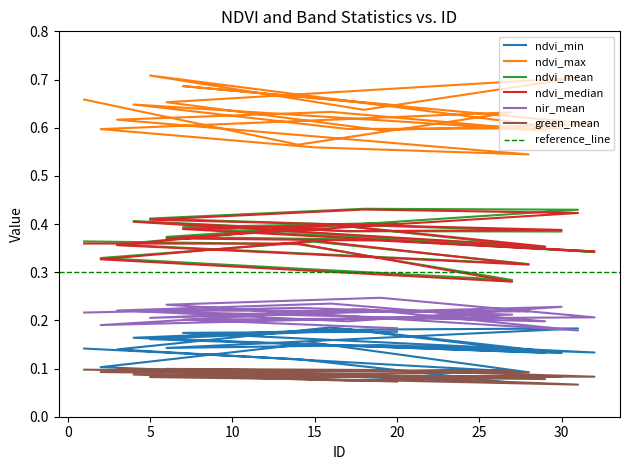

What position from the left is 27?

3